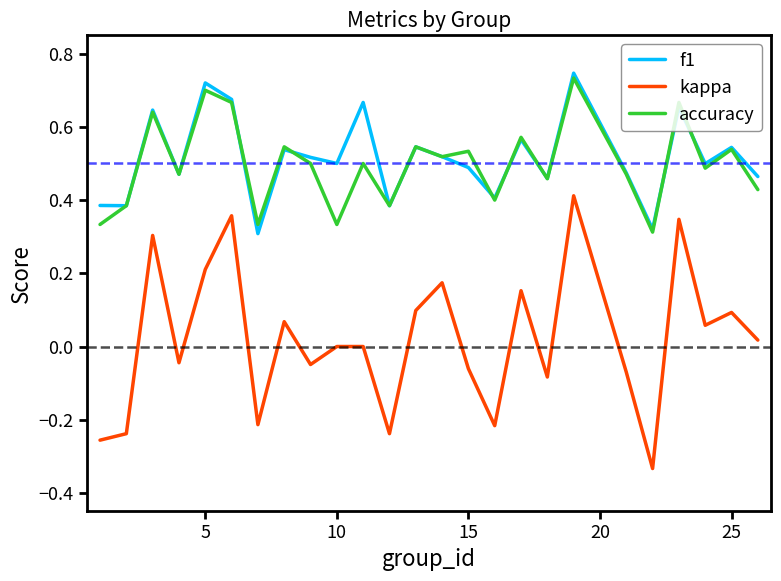

Which series has the largest range (max minus min)?

kappa